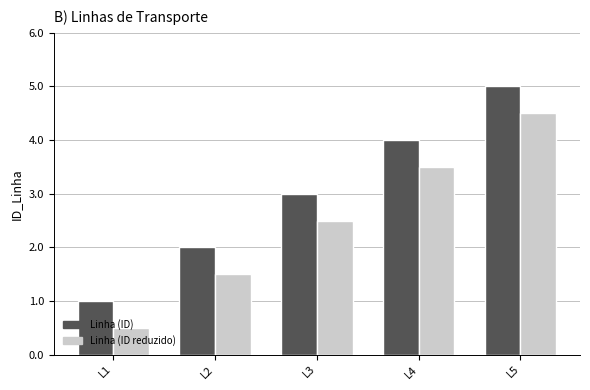

What is the difference between the maximum and minimum values in the Linha (ID reduzido) series?

4.0